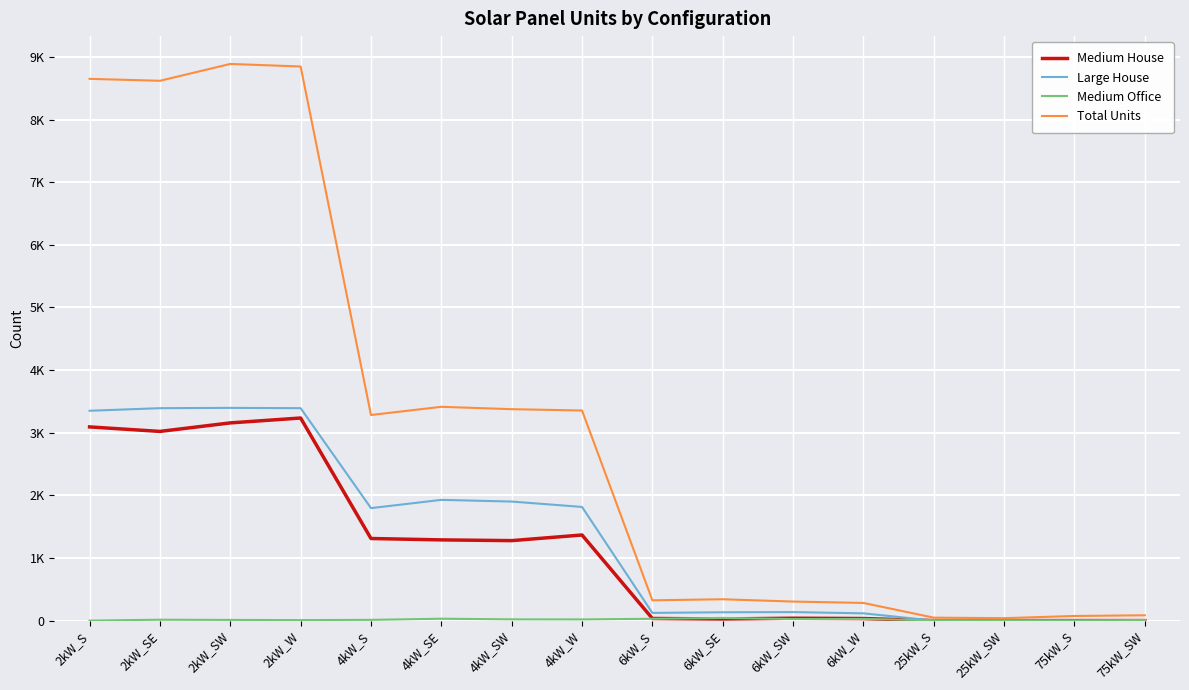

How many intersections are there between Medium House and Medium Office?

3